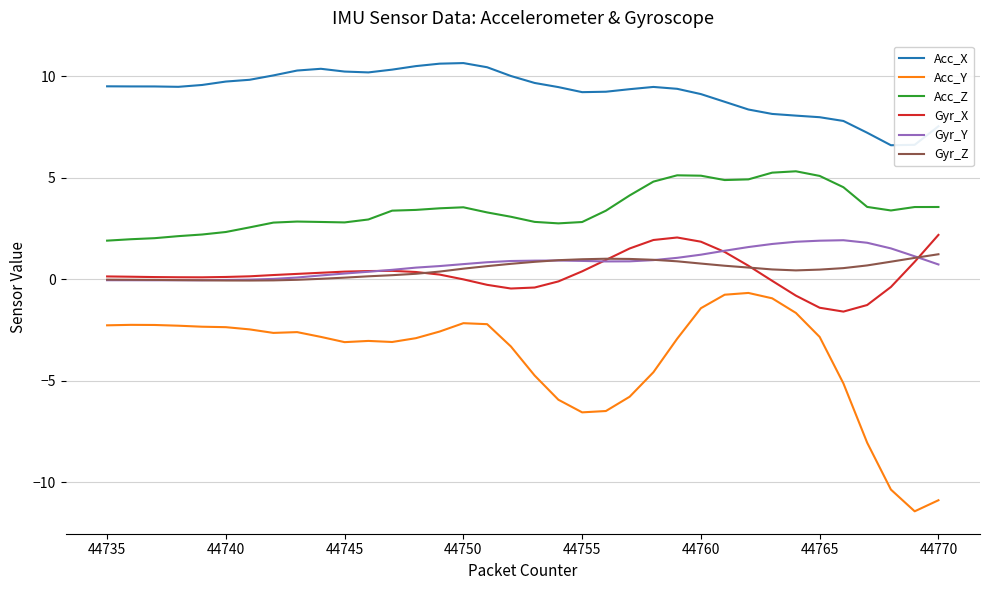

True or false: Acc_Z has more than 2 interior local peaks.

True